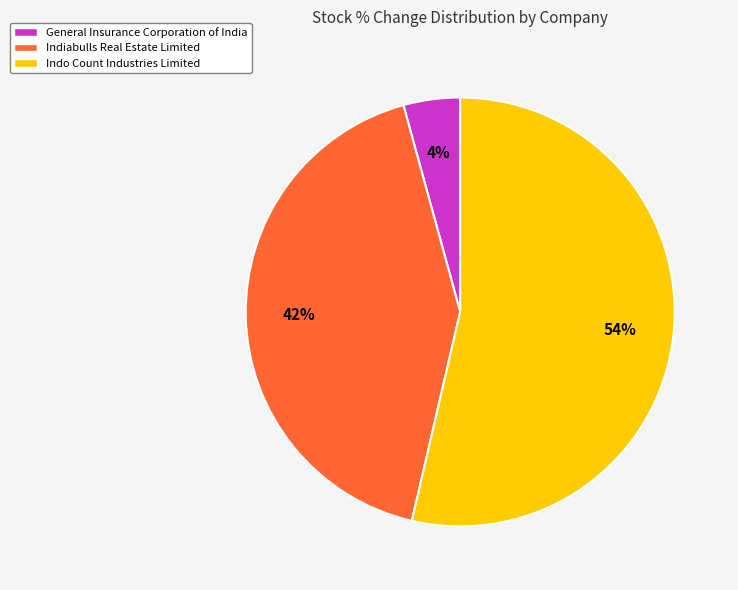

Count the number of slices in the pie.

3